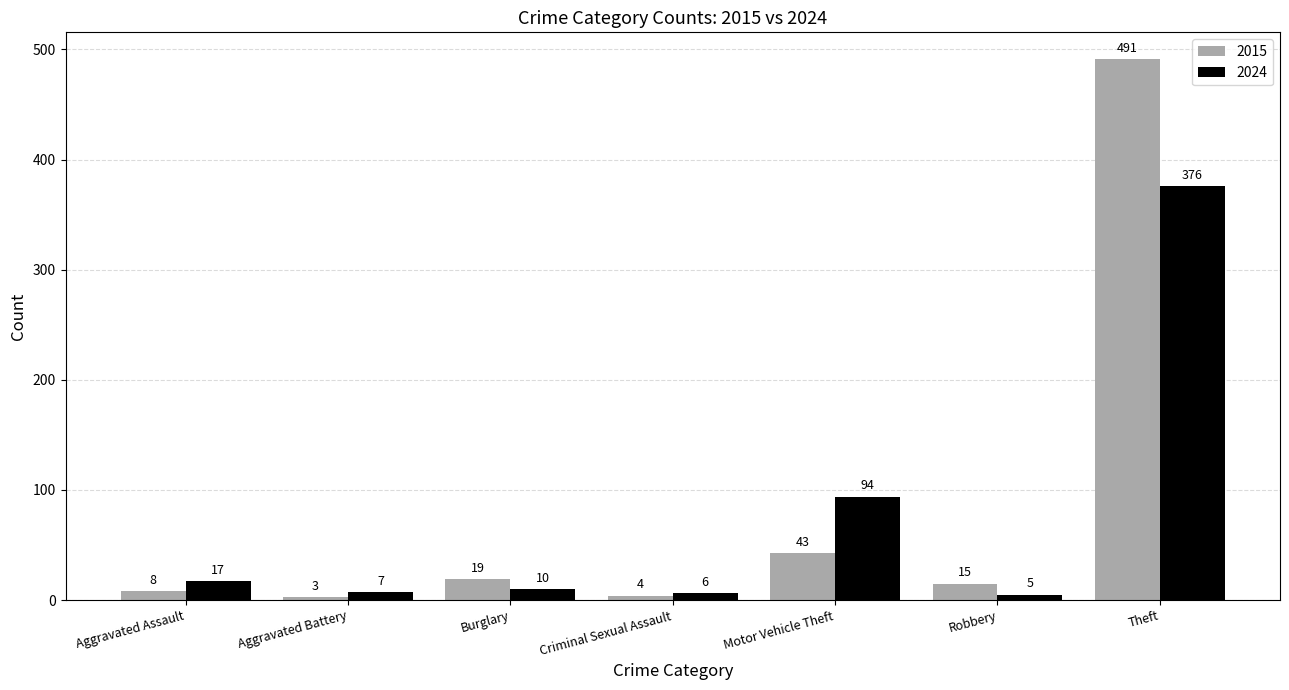

What is the greatest value displayed?

491